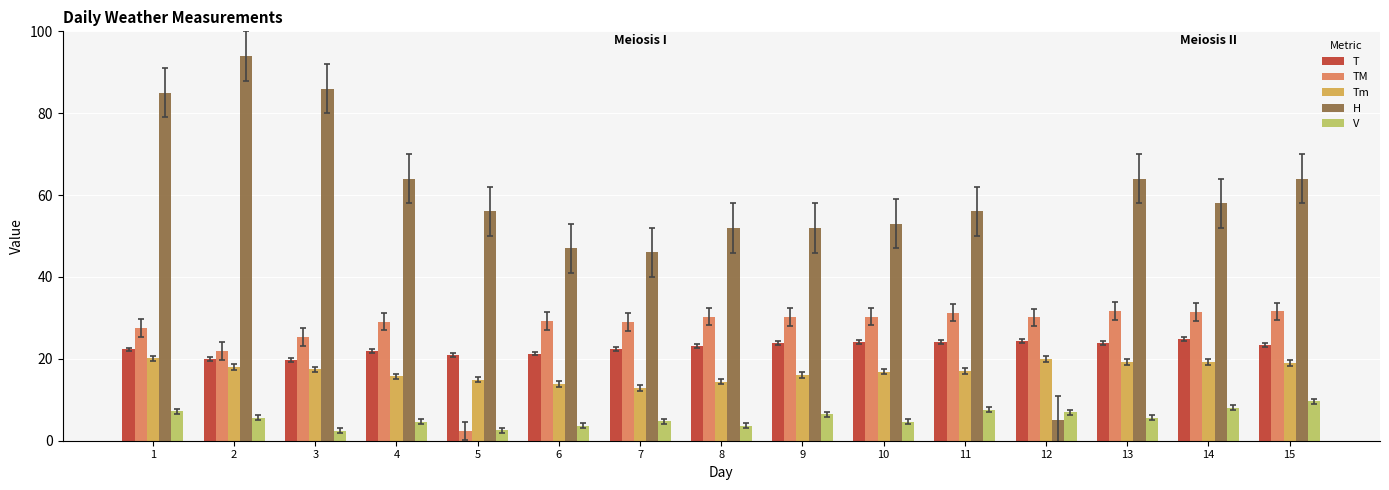

What is the minimum value shown in the chart?

2.4